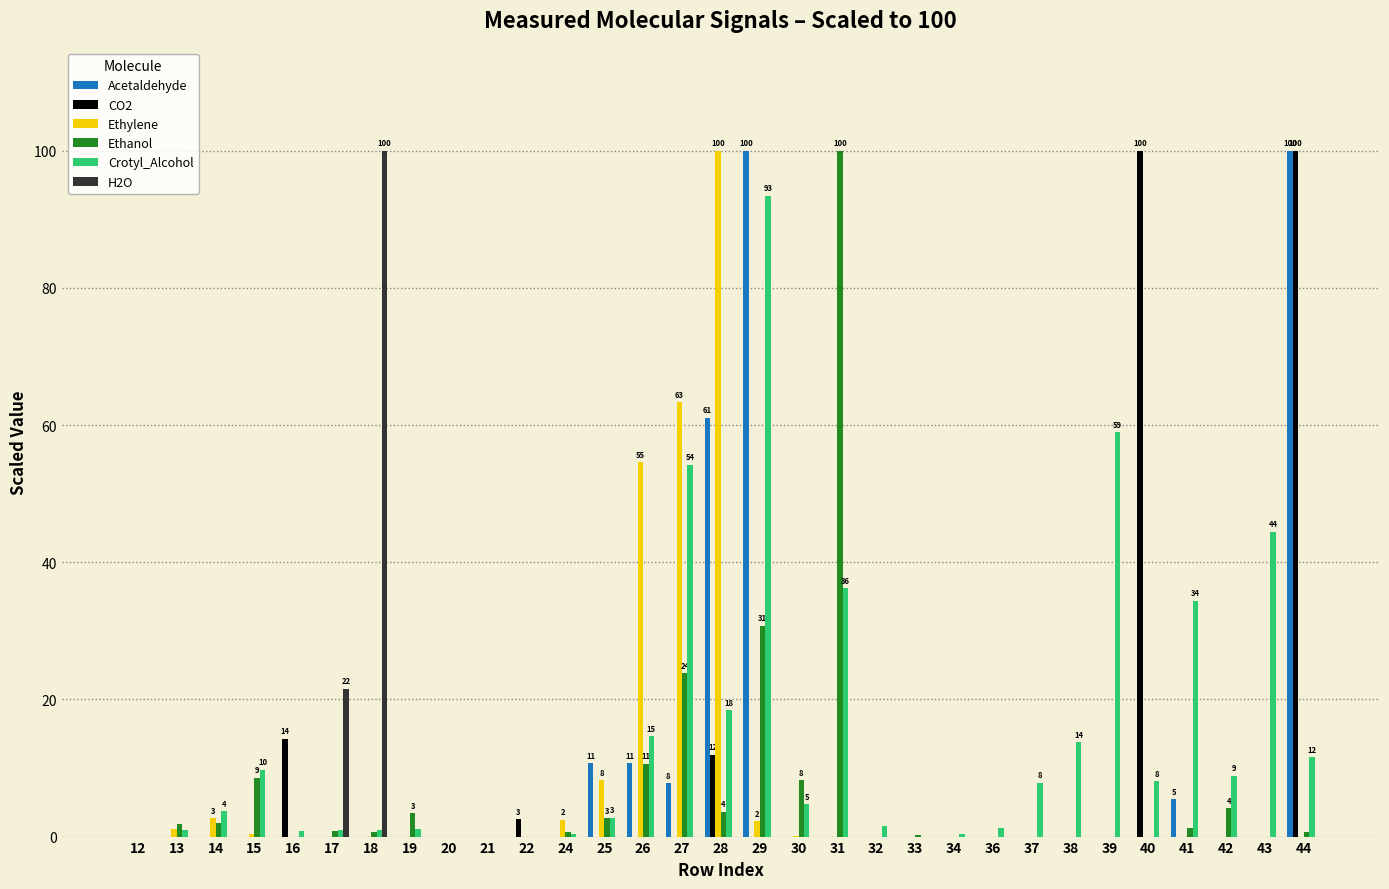

True or false: Ethanol has a value of 0.7 at 18.

True